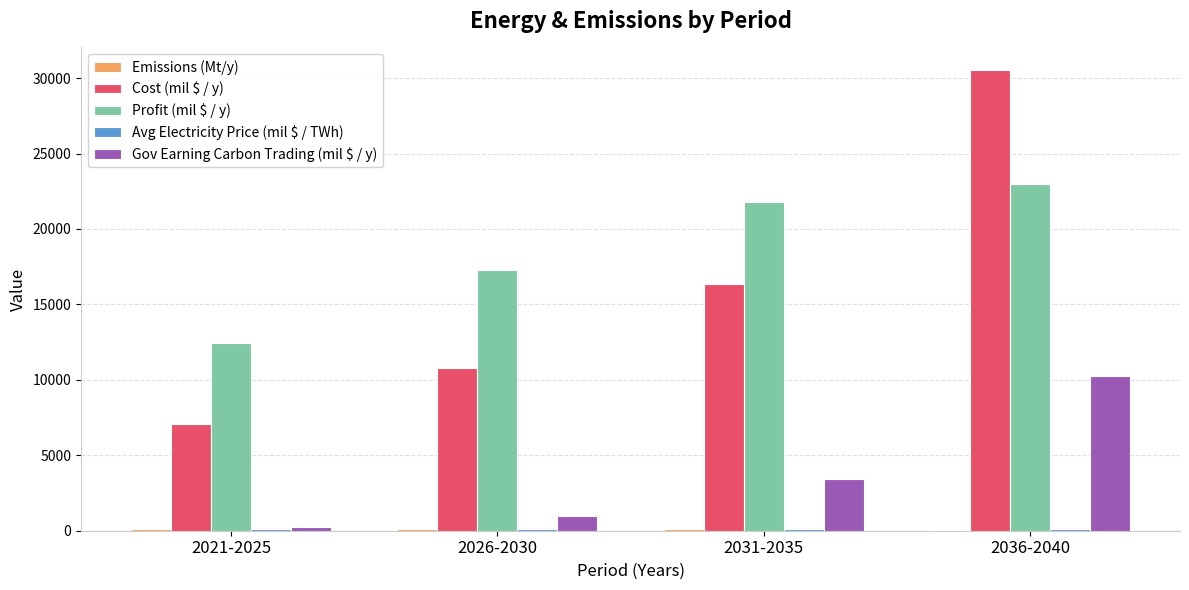

Which series has the widest spread of values?

Cost (mil $ / y)